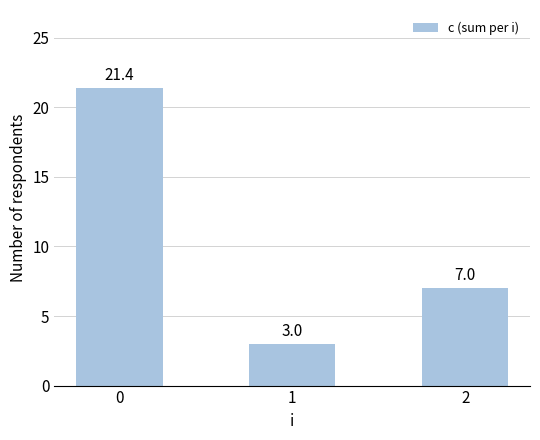

Does the chart contain stacked bars?

No